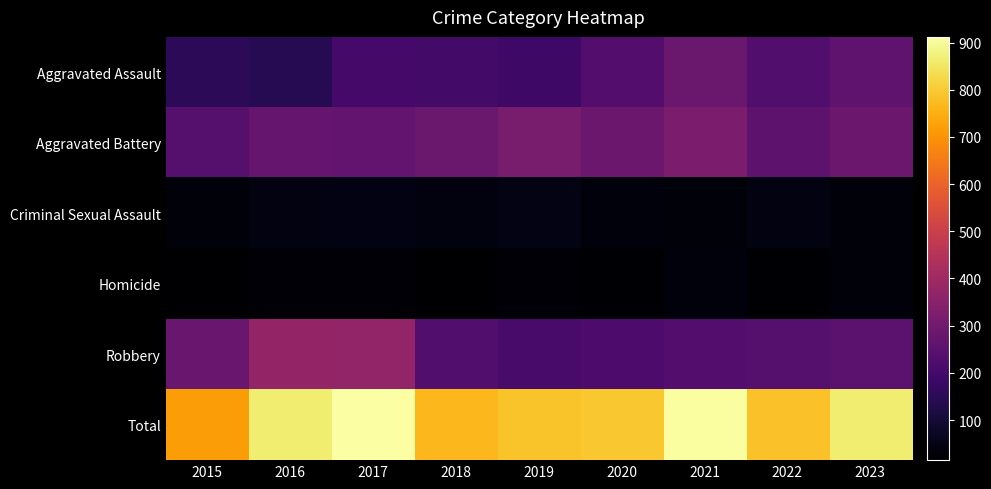

List the series in order of their peak value, lowest first.

Homicide, Criminal Sexual Assault, Aggravated Assault, Aggravated Battery, Robbery, Total